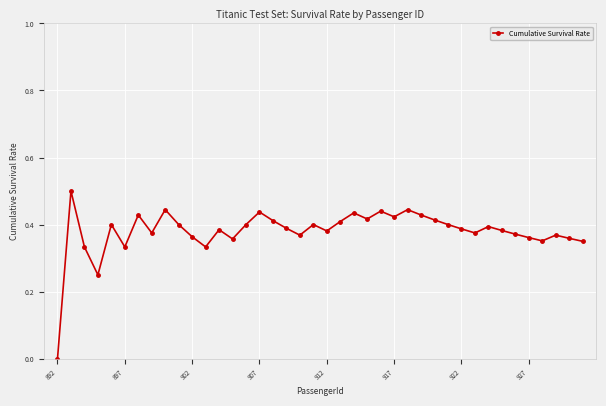

True or false: there are more than 1 points higher than both neighbors.

True